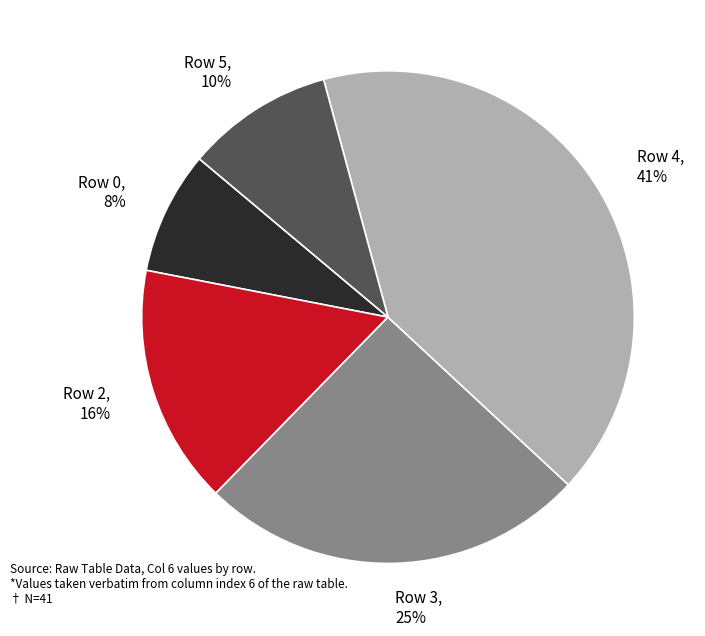

Do Row 5 and Row 4 together represent more than half of the pie?

Yes